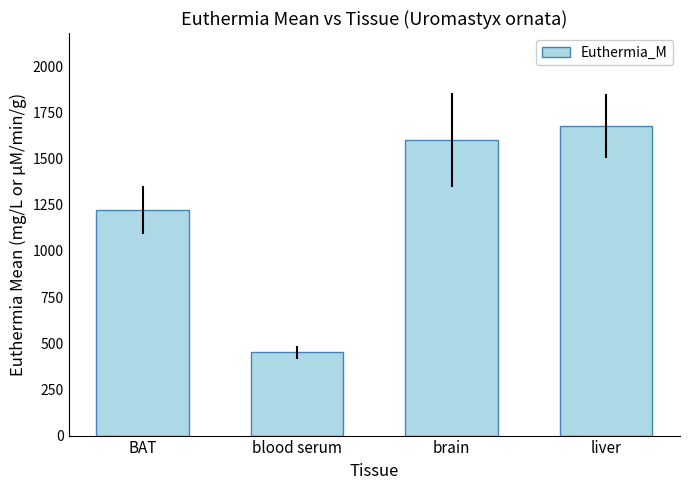

List the labels in order of value, smallest first.

blood serum, BAT, brain, liver